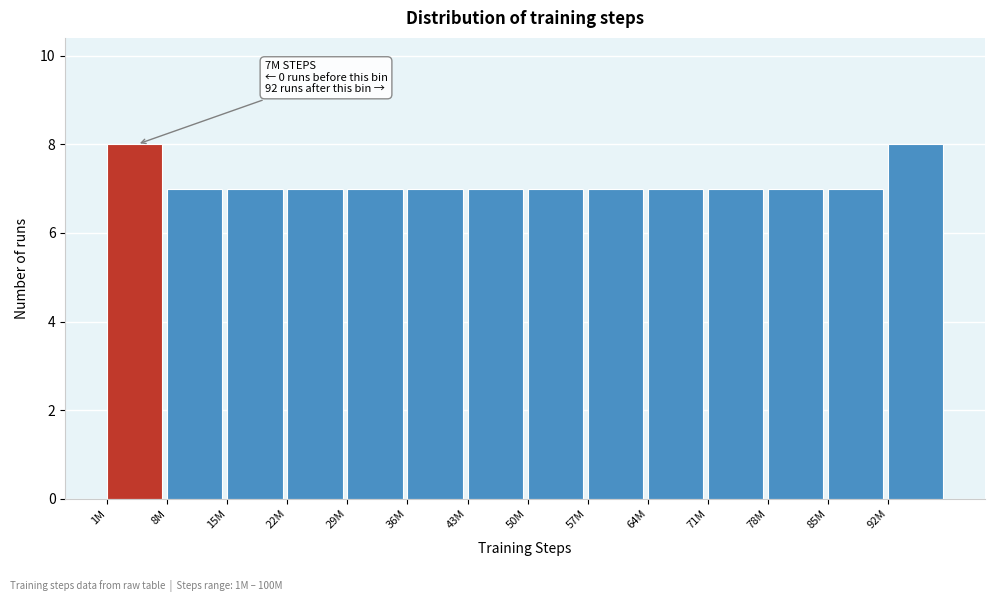

Reading left to right, transcribe all the data shown in this chart.

1M=8	8M=7	15M=7	22M=7	29M=7	36M=7	43M=7	50M=7	57M=7	64M=7	71M=7	78M=7	85M=7	92M=8